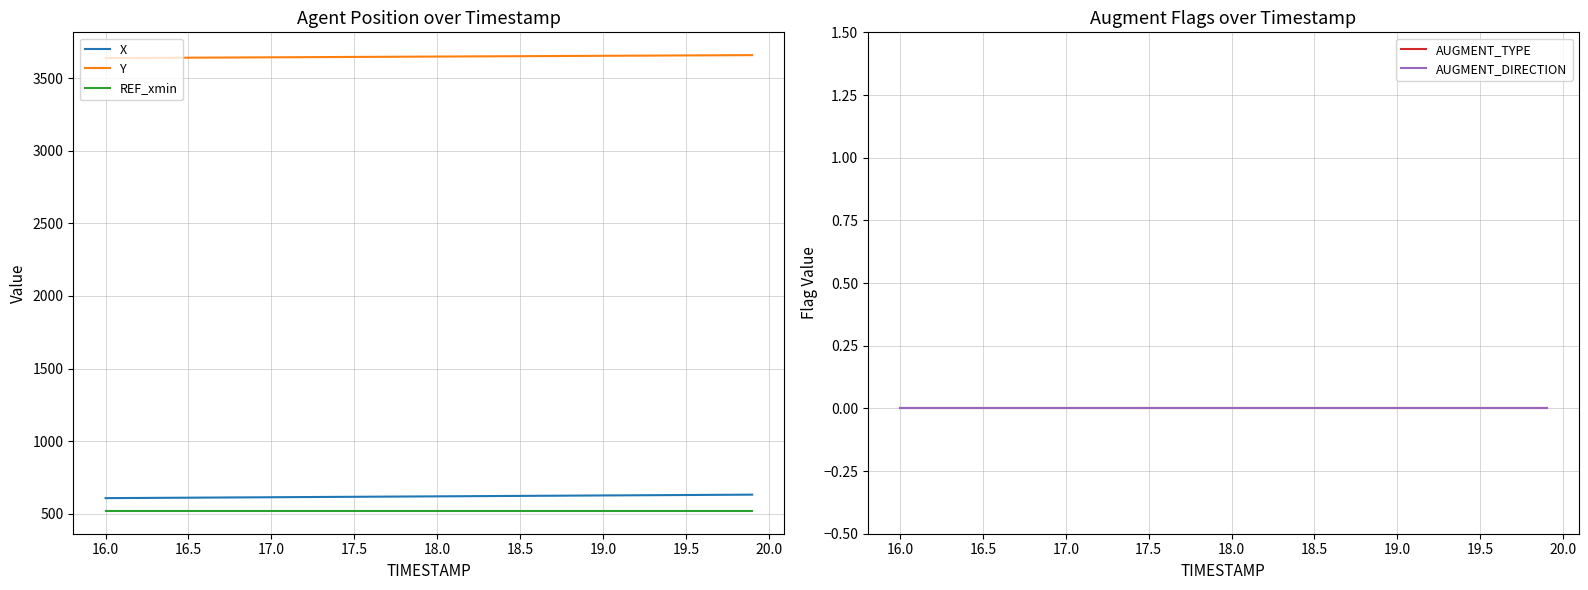

True or false: X and Y cross at least once.

False